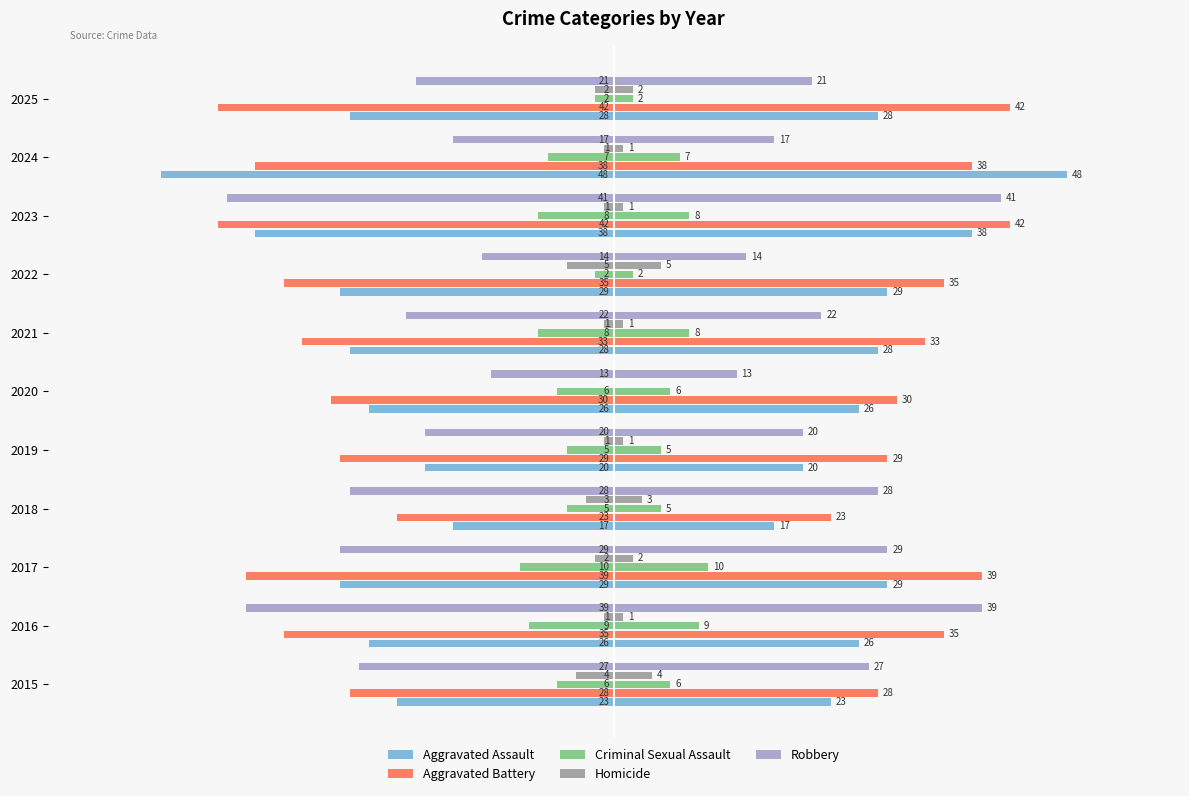

Is it true that Aggravated Assault equals -48 at 2024?

True